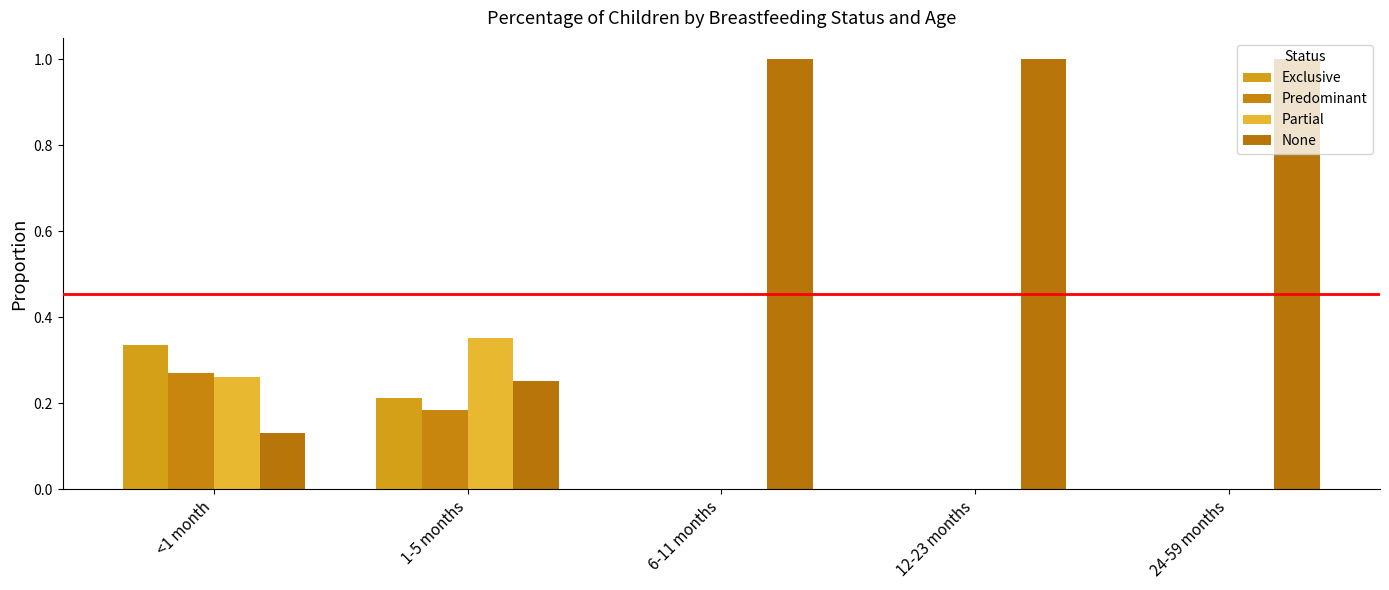

Which series has the largest total across all categories?

None